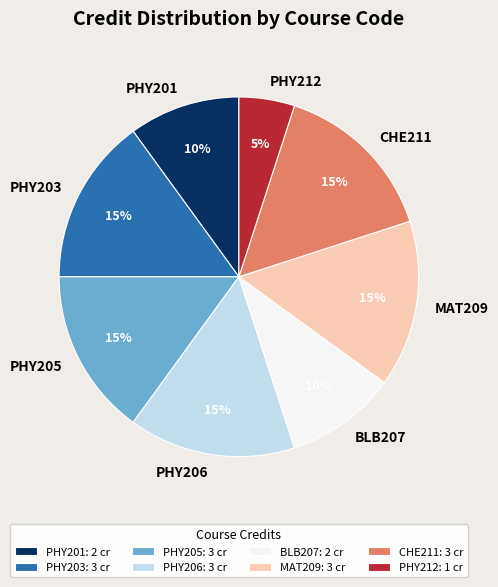

Is the sum of PHY206 and PHY205 greater than half?

No